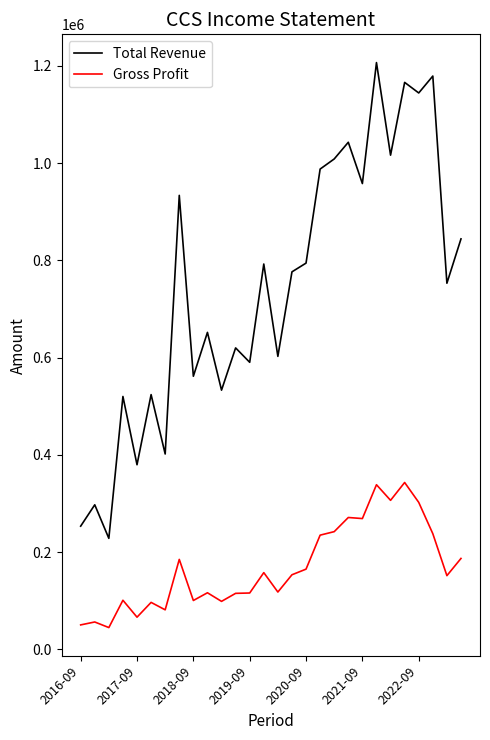

What is the highest value of the Gross Profit series?

343200